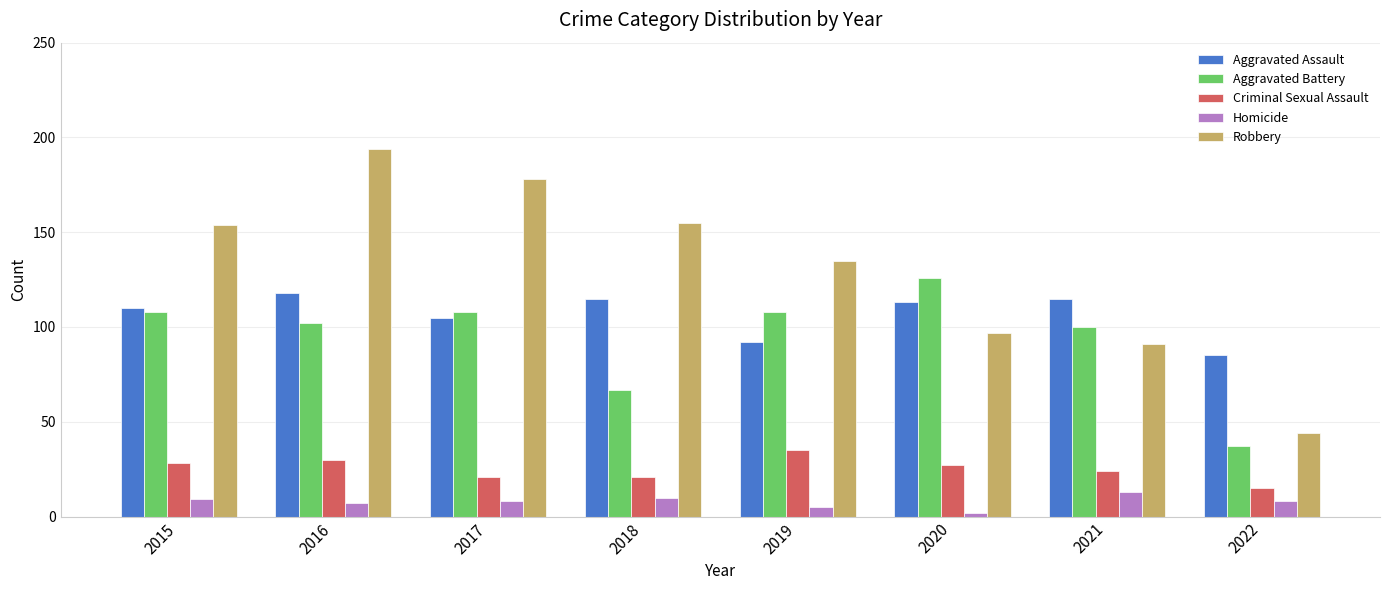

Is it true that Criminal Sexual Assault equals 21 at 2018?

True